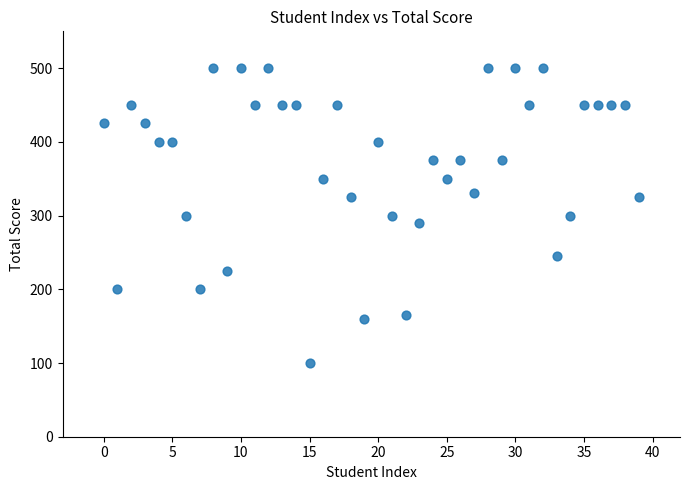

What is the range of Y values (max minus min)?

400